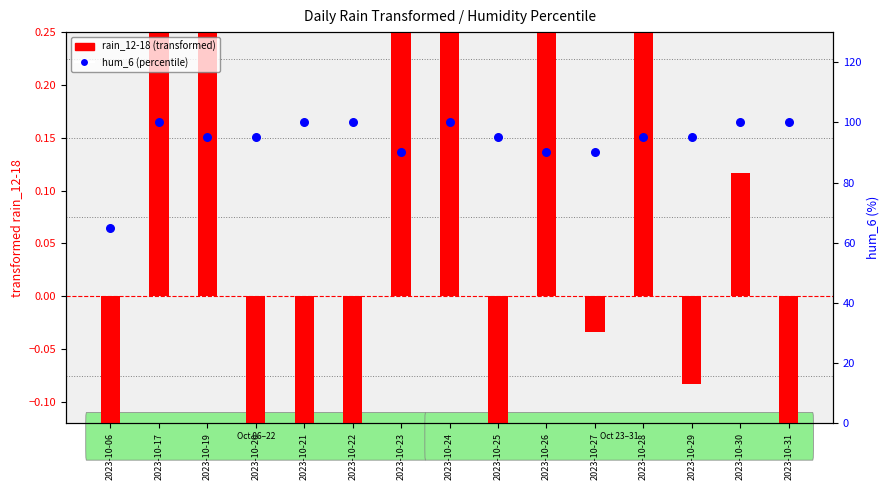

At which category is the sum across all series the highest?

2023-10-17